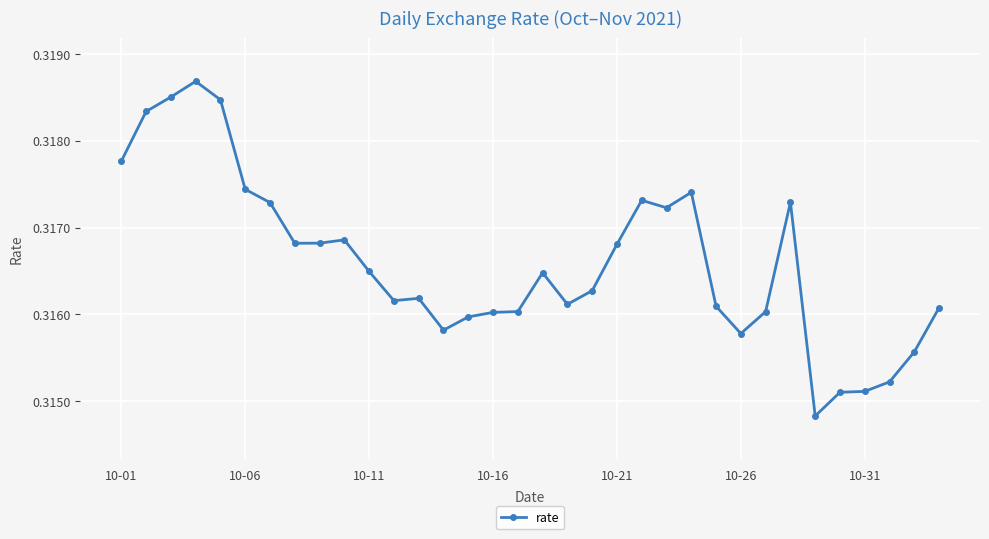

How many values are between 0 and 1?

34